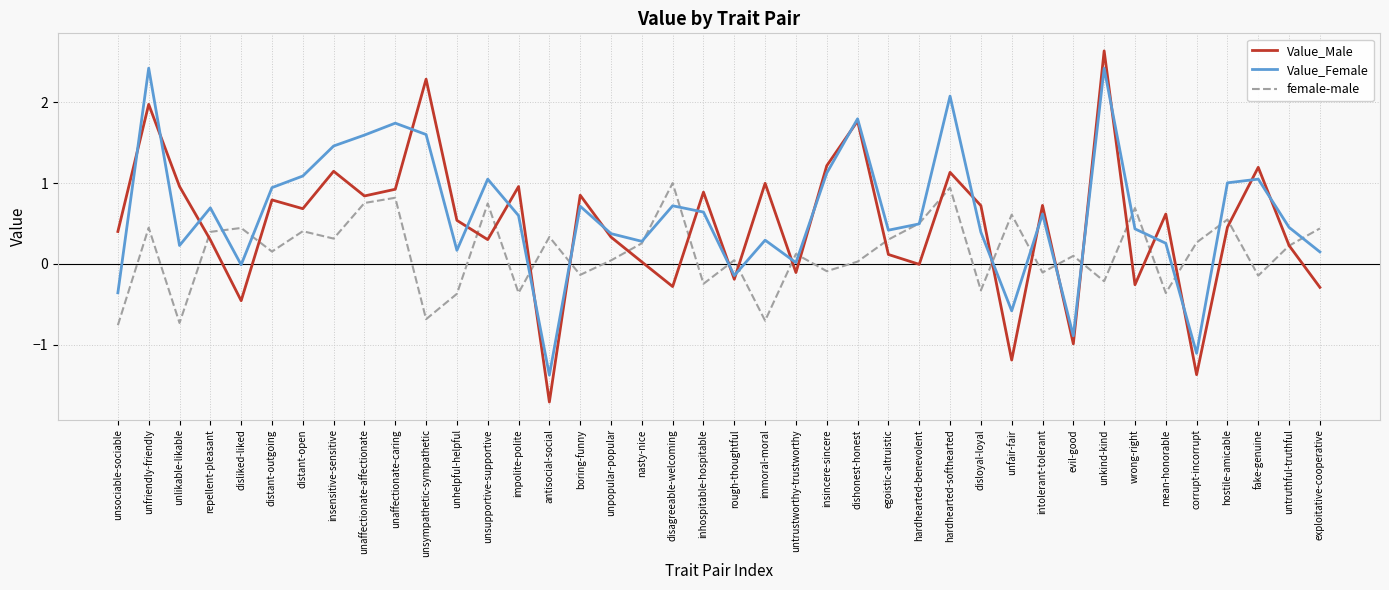

At which category does Value_Male reach its first local valley?

disliked-liked